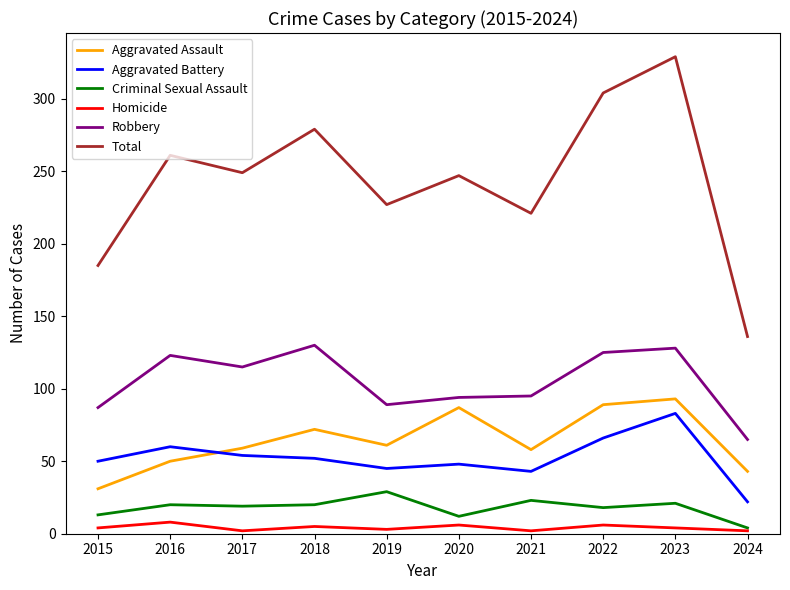

How many lines are shown in the chart?

6